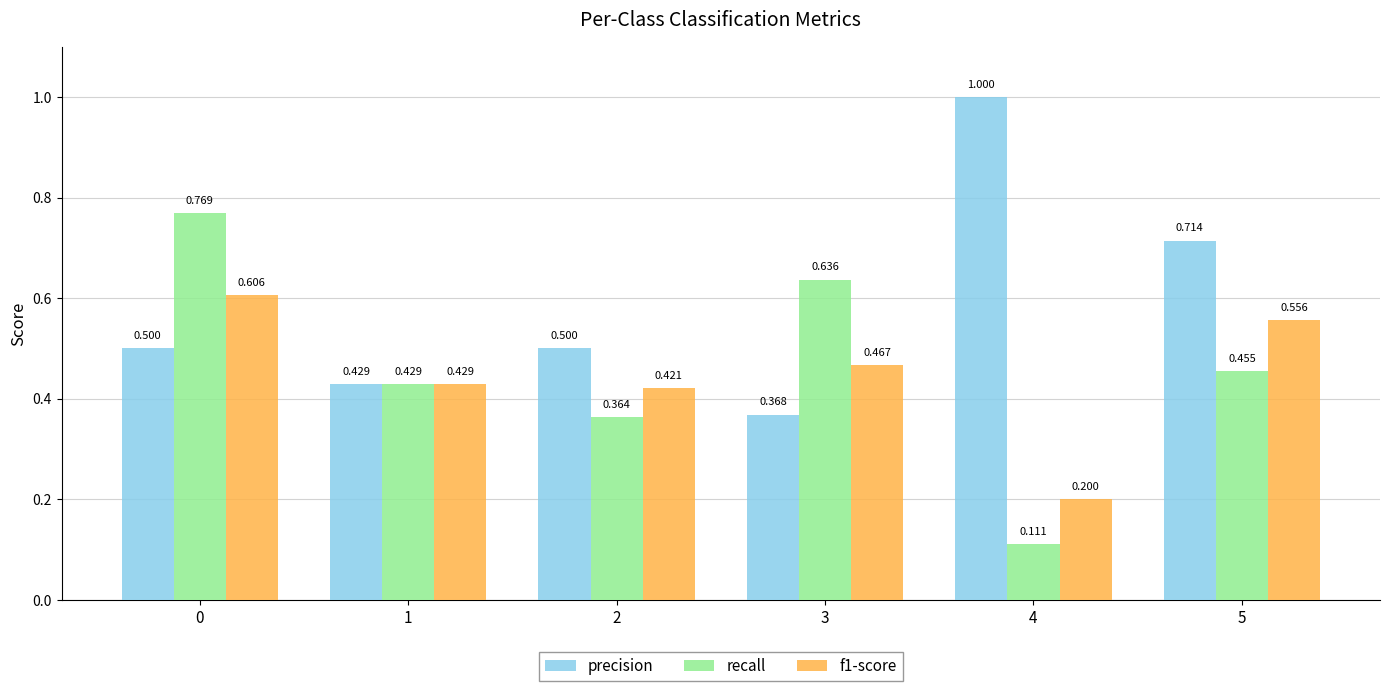

Count the recall values in the range 0 to 1.

6